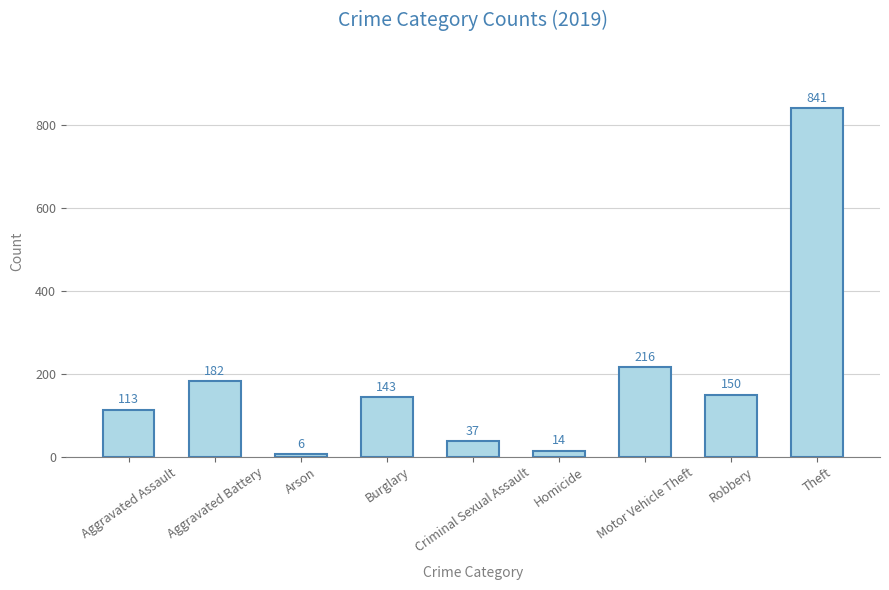

At which label is the value closest to 423?

Motor Vehicle Theft